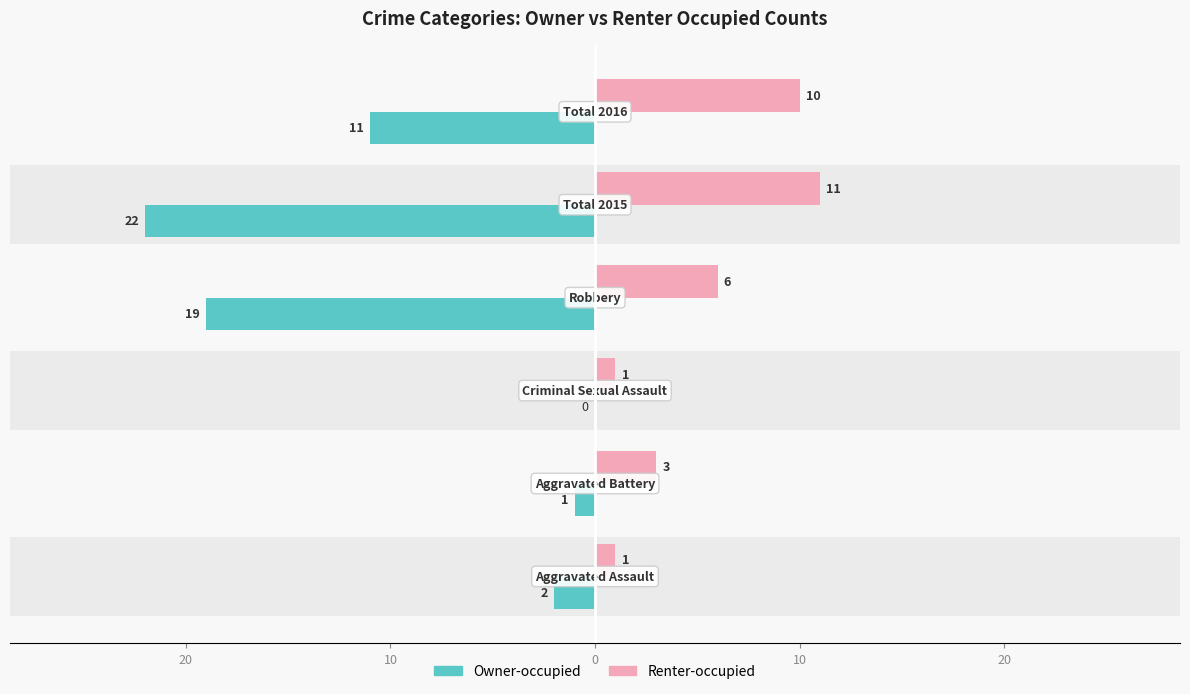

What is the value of the Owner-occupied bar at the 1st from the left?

-2